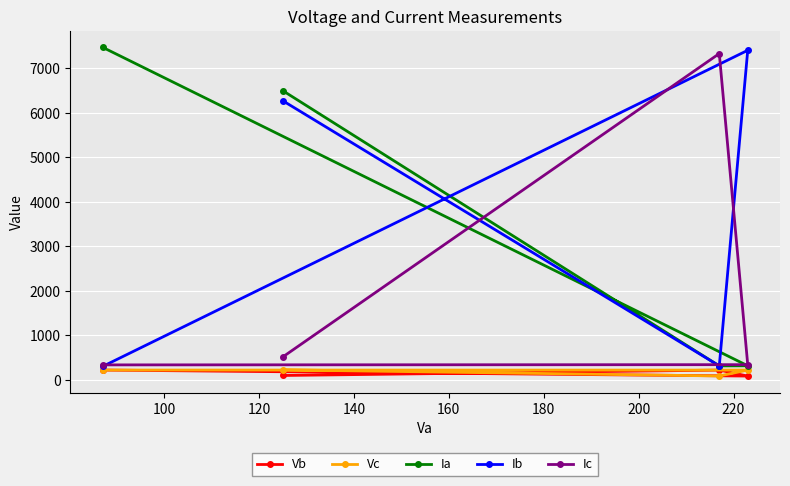

At how many categories does at least one series exceed 5540?

4